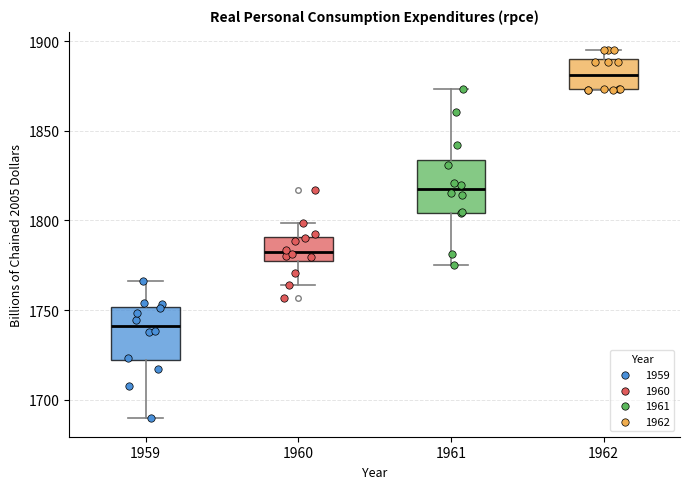

Reading left to right, transcribe this box plot: for each box, give where its median line is, the range the box spans, and where its two whiskers end, as read against the y-axis. The values are not printed on the chart, so give them approximately, as read against the axis.

1959: median 1740, box 1720 to 1750, whiskers 1690 to 1765
1960: median 1785, box 1775 to 1790, whiskers 1765 to 1800
1961: median 1820, box 1805 to 1835, whiskers 1775 to 1875
1962: median 1880, box 1875 to 1890, whiskers 1875 to 1895